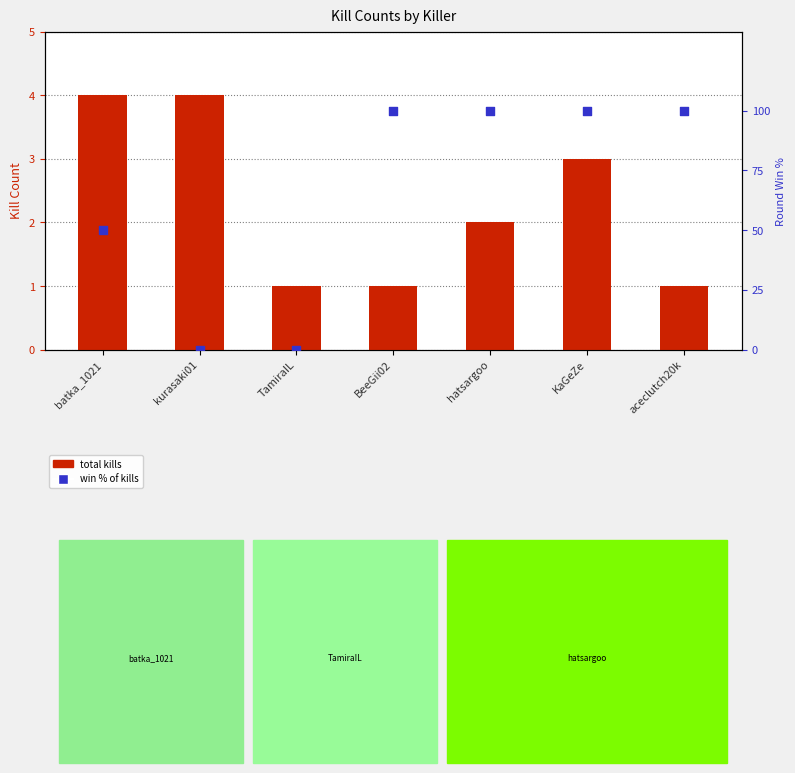

Which series reaches the minimum Y coordinate?

win % of kills